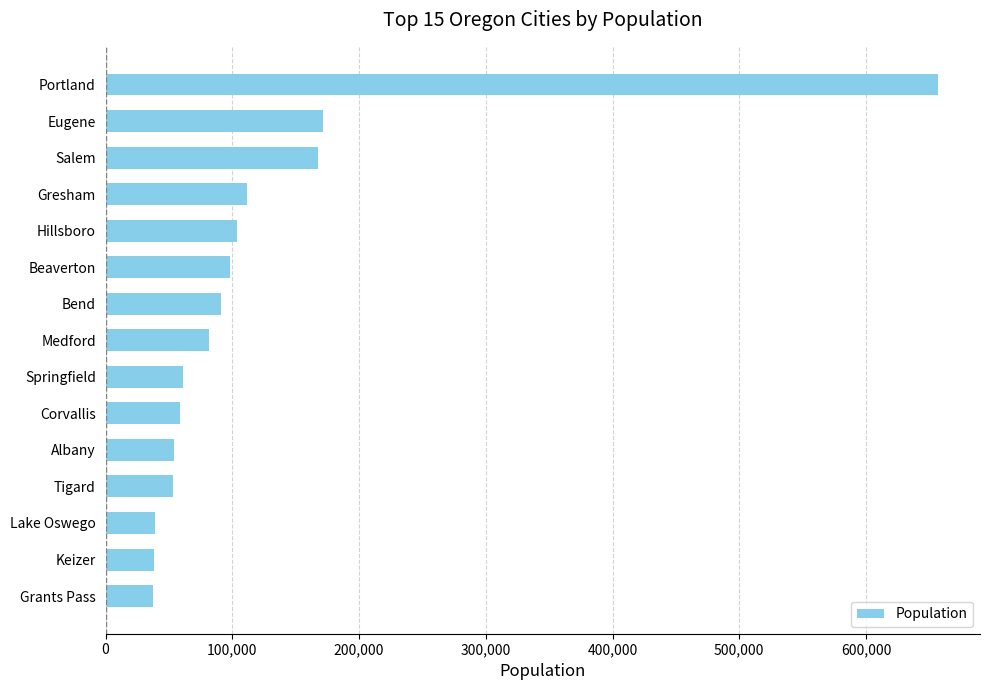

Approximately how many times larger is the value at Beaverton compared to Tigard?

1.8